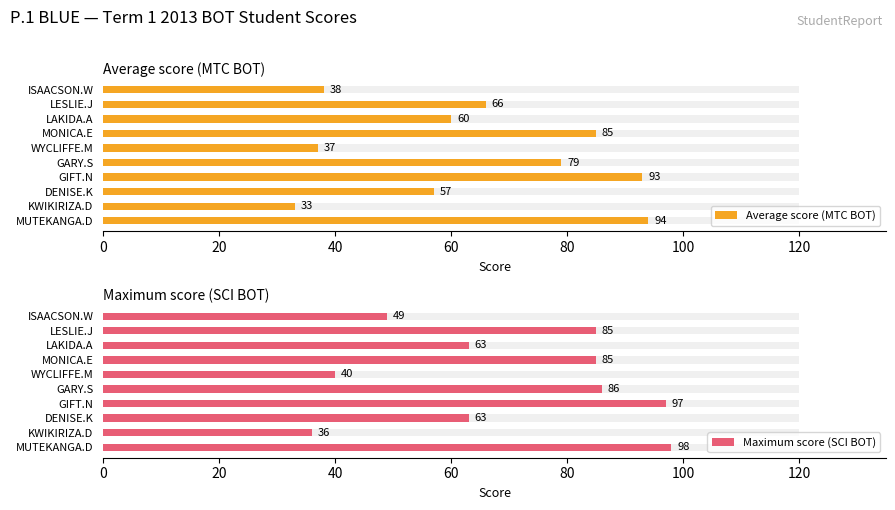

The SCI series shows 86 at LESLIE.J. True or false?

False